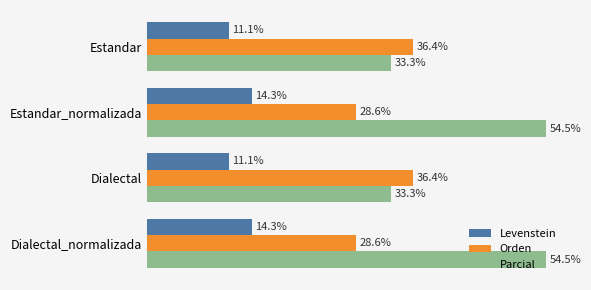

Which series has the largest range (max minus min)?

Parcial